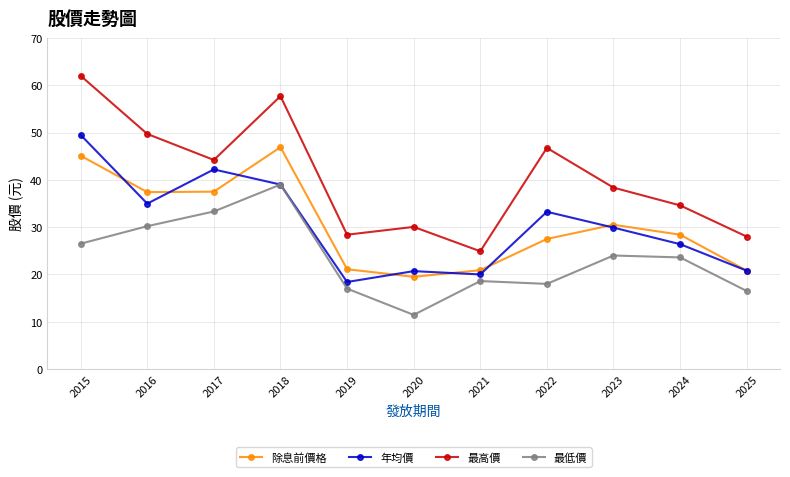

What are all the series names shown in the legend?

除息前價格, 年均價, 最高價, 最低價